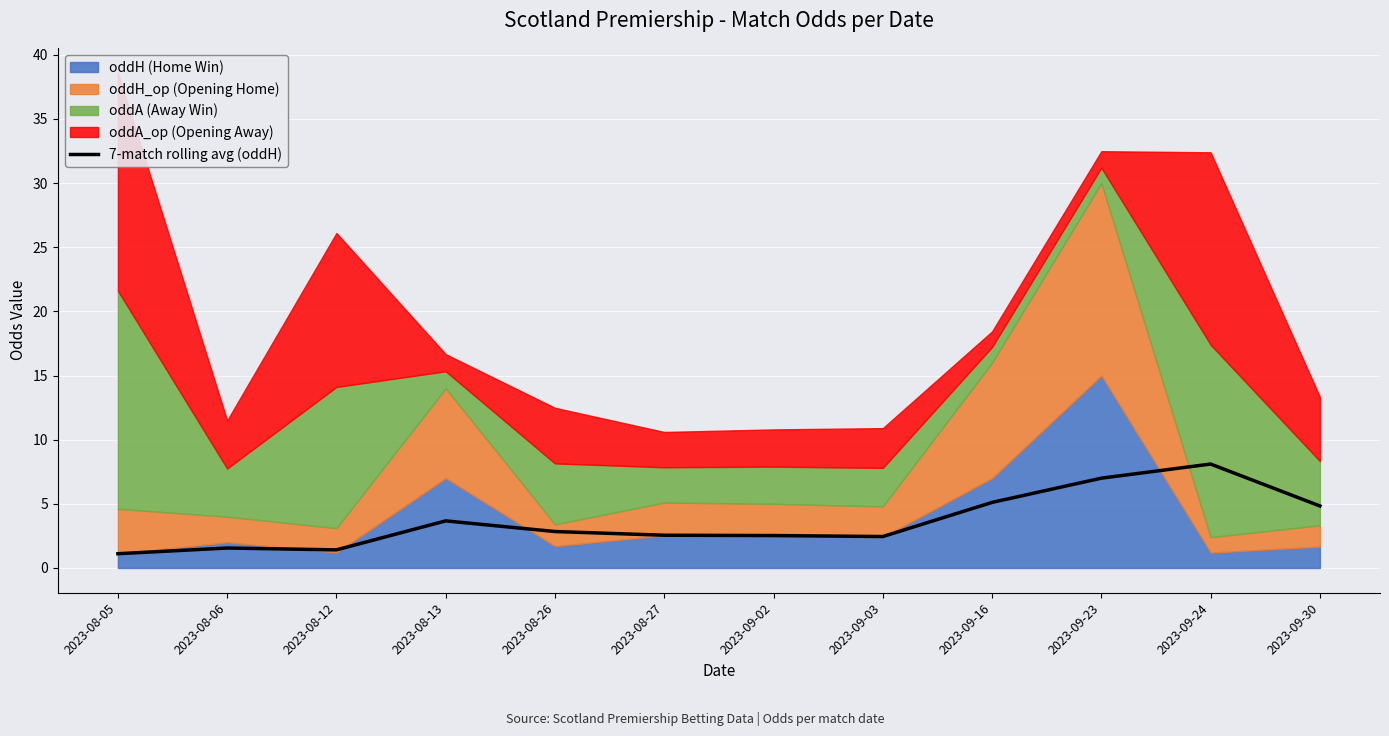

The value at 2023-08-05 is 1.9. True or false?

False